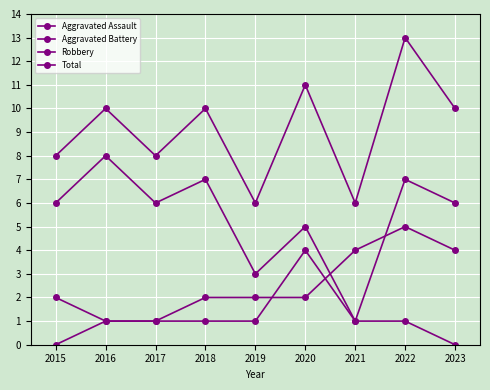

Is this an area chart (filled region under the line)?

No